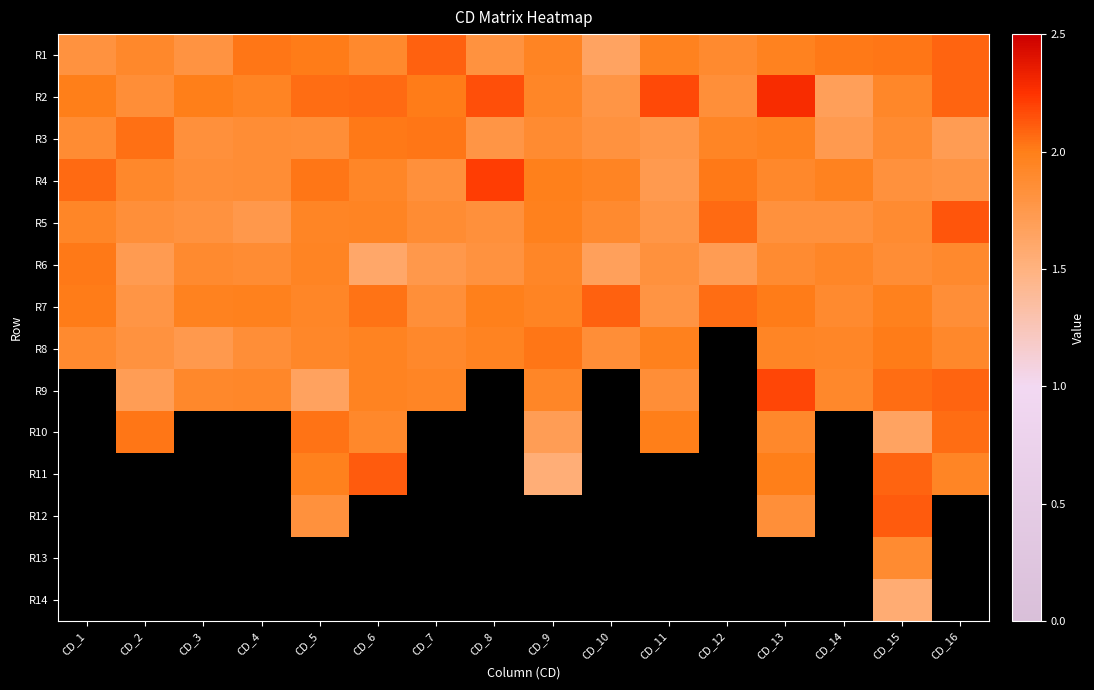

At how many categories does at least one series exceed 2?

15